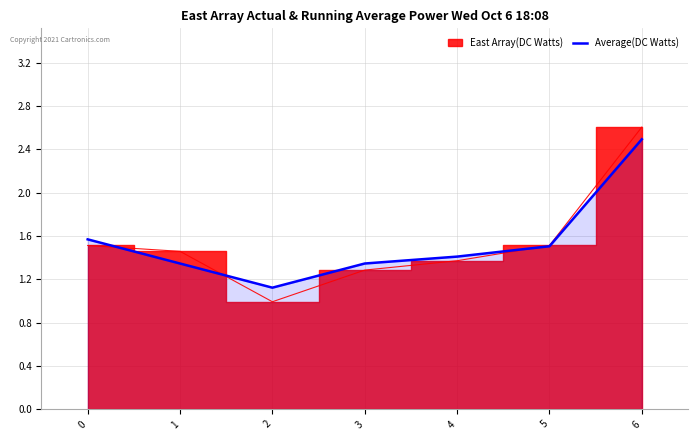

What is the value of the 7th point from the left?

2.5